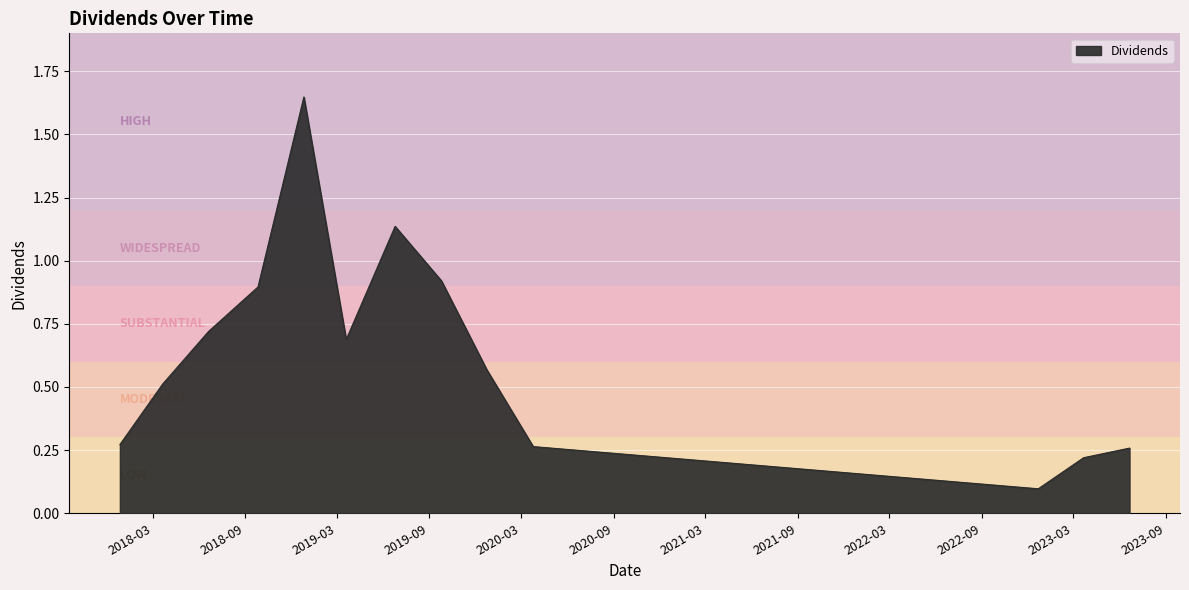

True or false: the data has more than 0 interior local peaks.

True